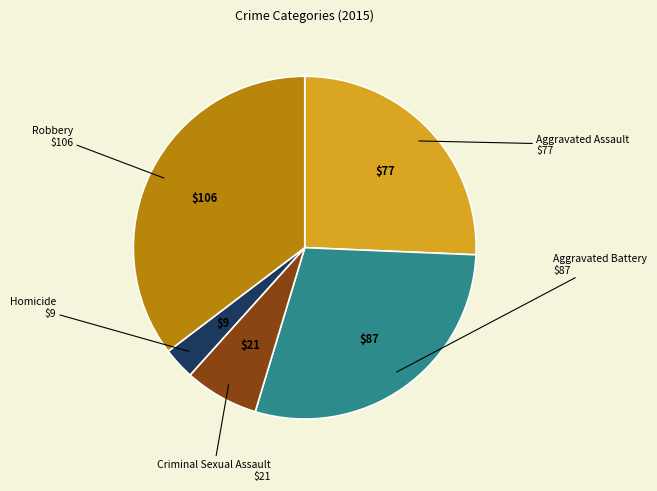

Is there any slice that represents more than half of the pie?

No